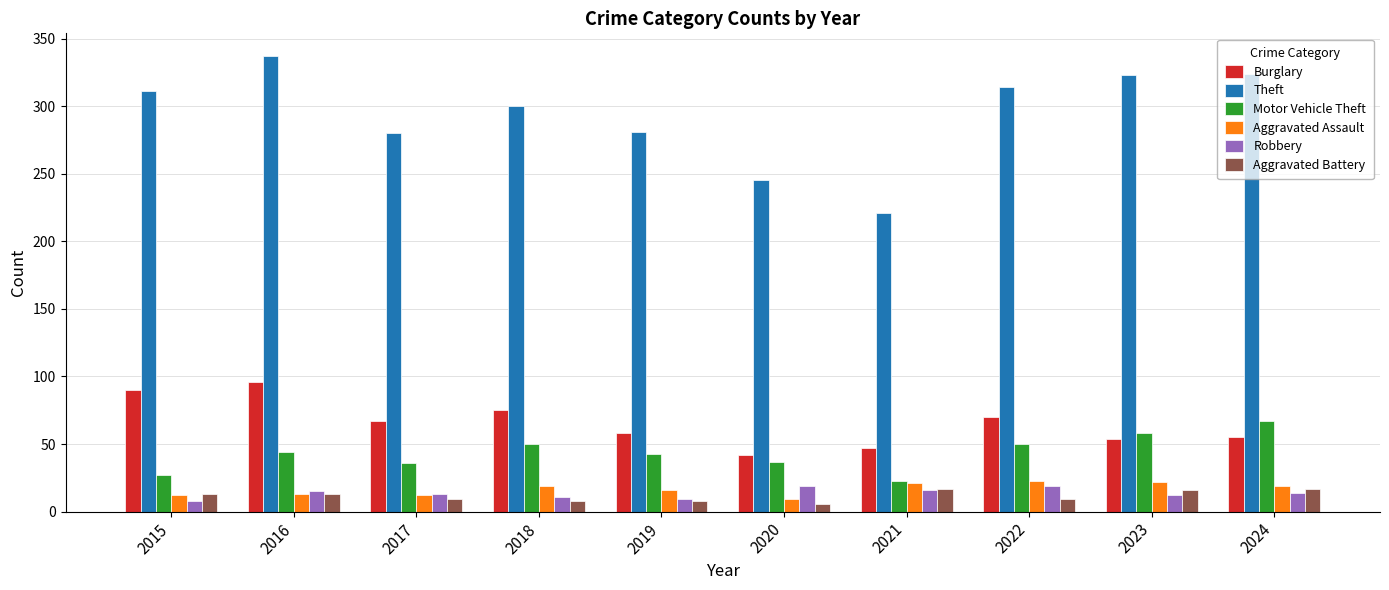

Which series has the largest range (max minus min)?

Theft